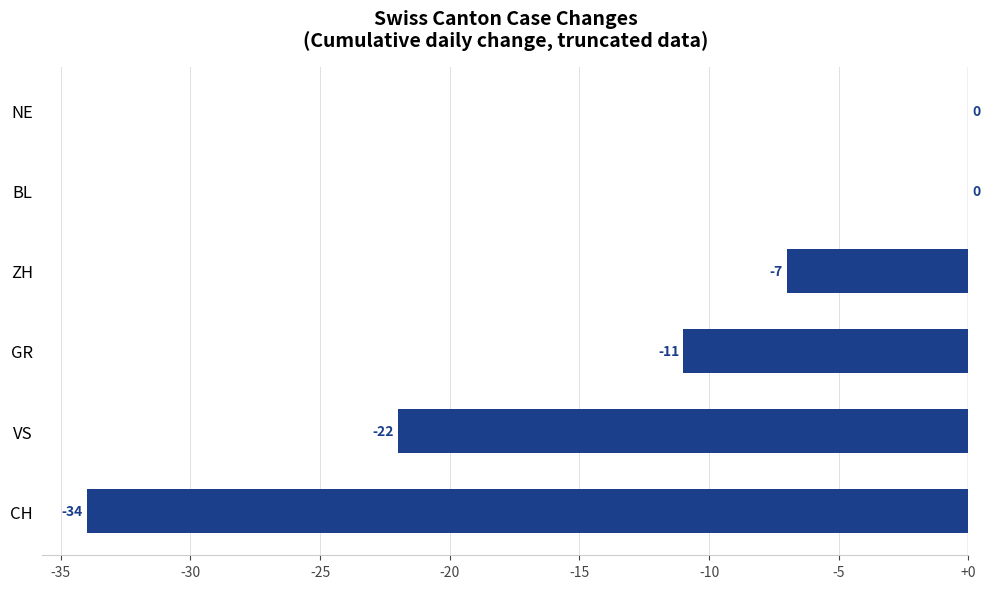

The value at ZH is -3. True or false?

False